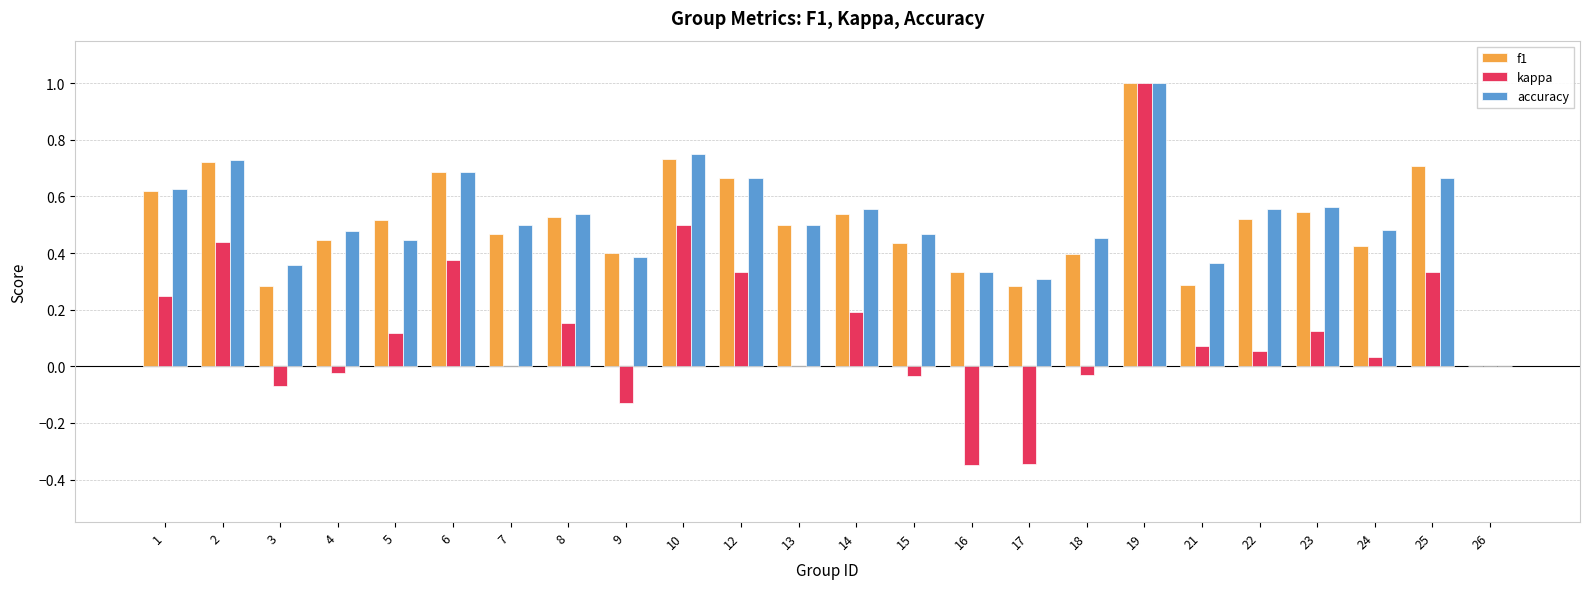

True or false: f1 has a value of 1.2 at 25.

False